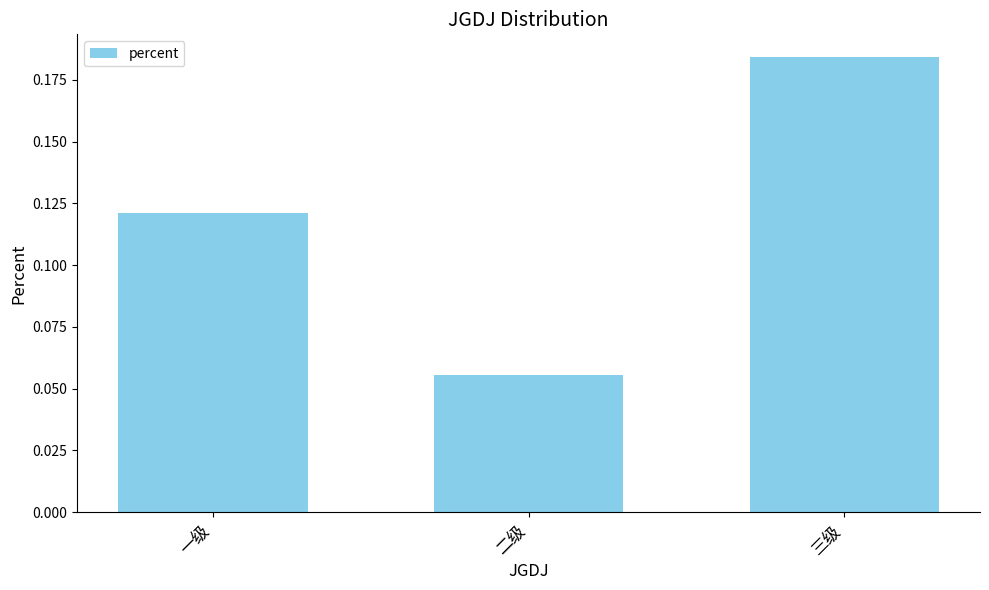

Rank the categories by value from lowest to highest.

二级, 一级, 三级